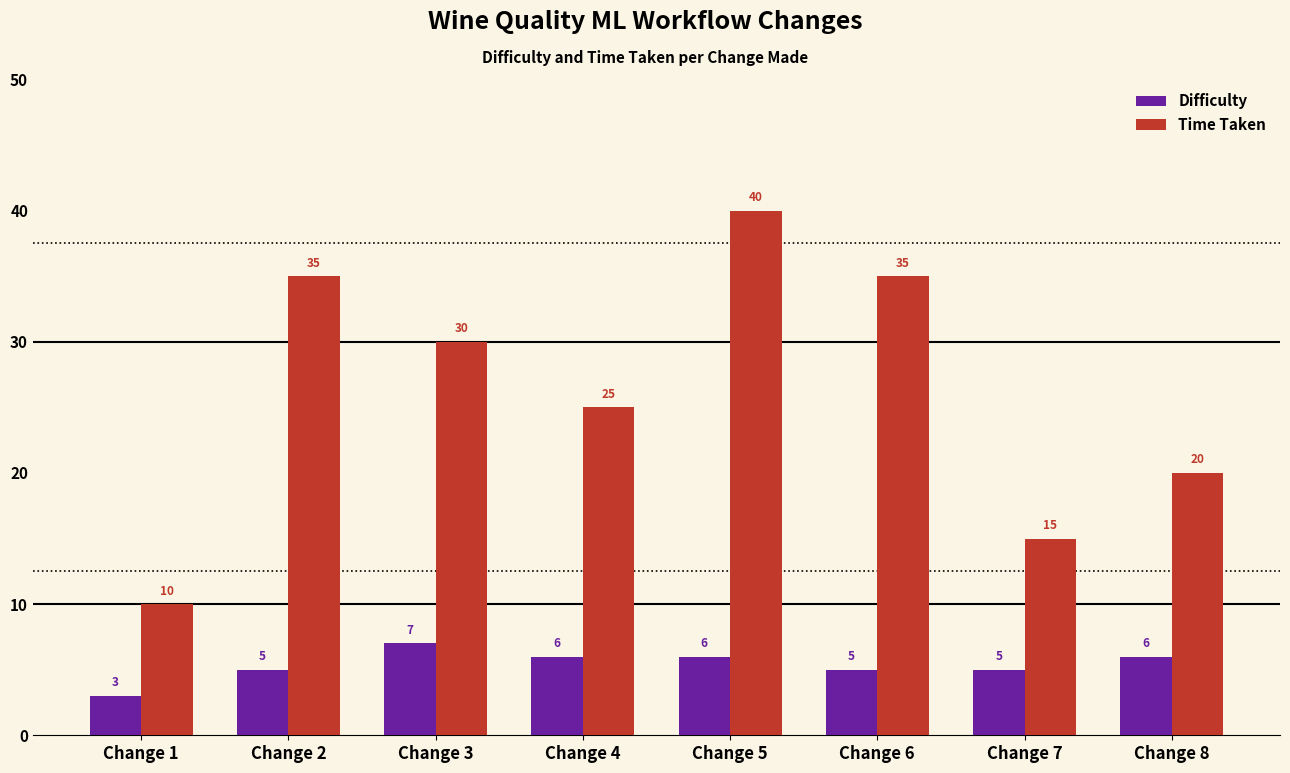

What is the total value across all series at Change 2?

40